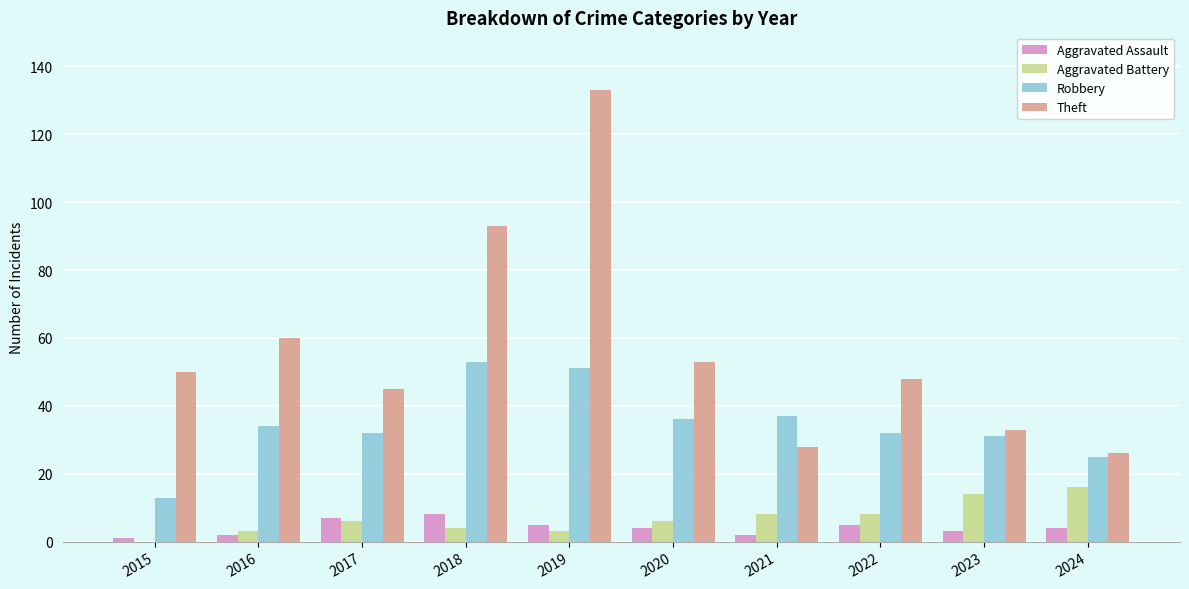

Read the Aggravated Assault value at 2023.

3